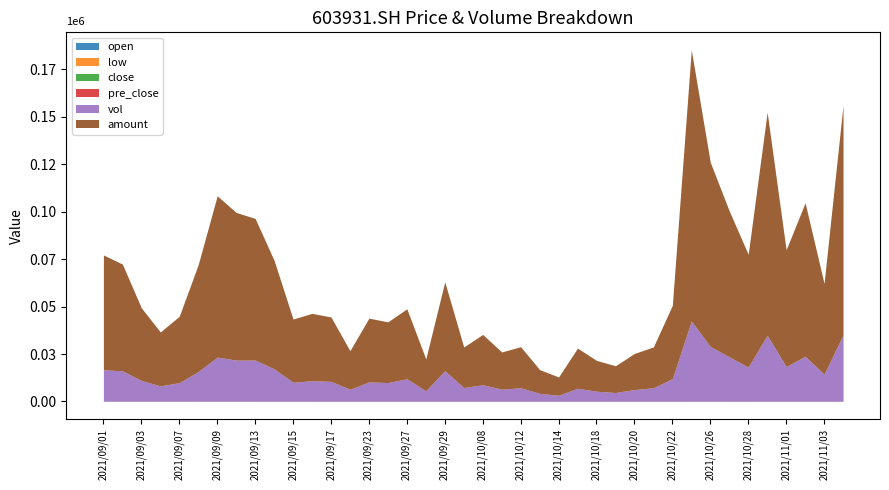

What is the label of the 13th point from the left?

2021/09/17